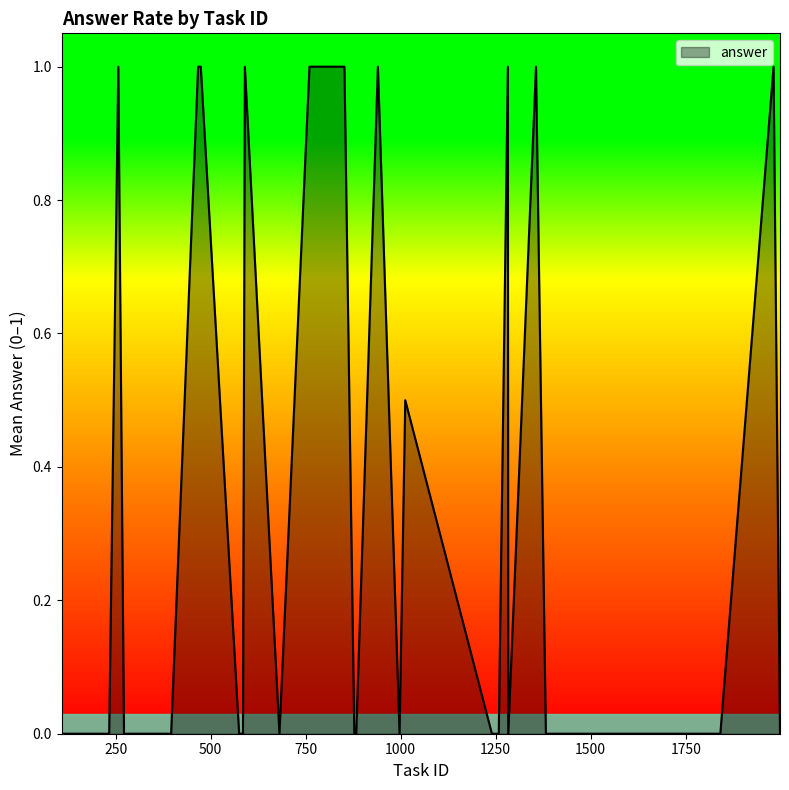

What is the maximum value shown in the chart?

1.0